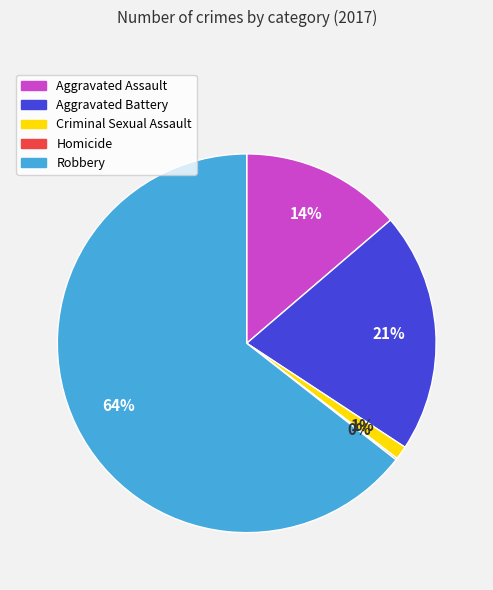

What is the ratio of the value at Aggravated Assault to the value at Aggravated Battery?

0.7